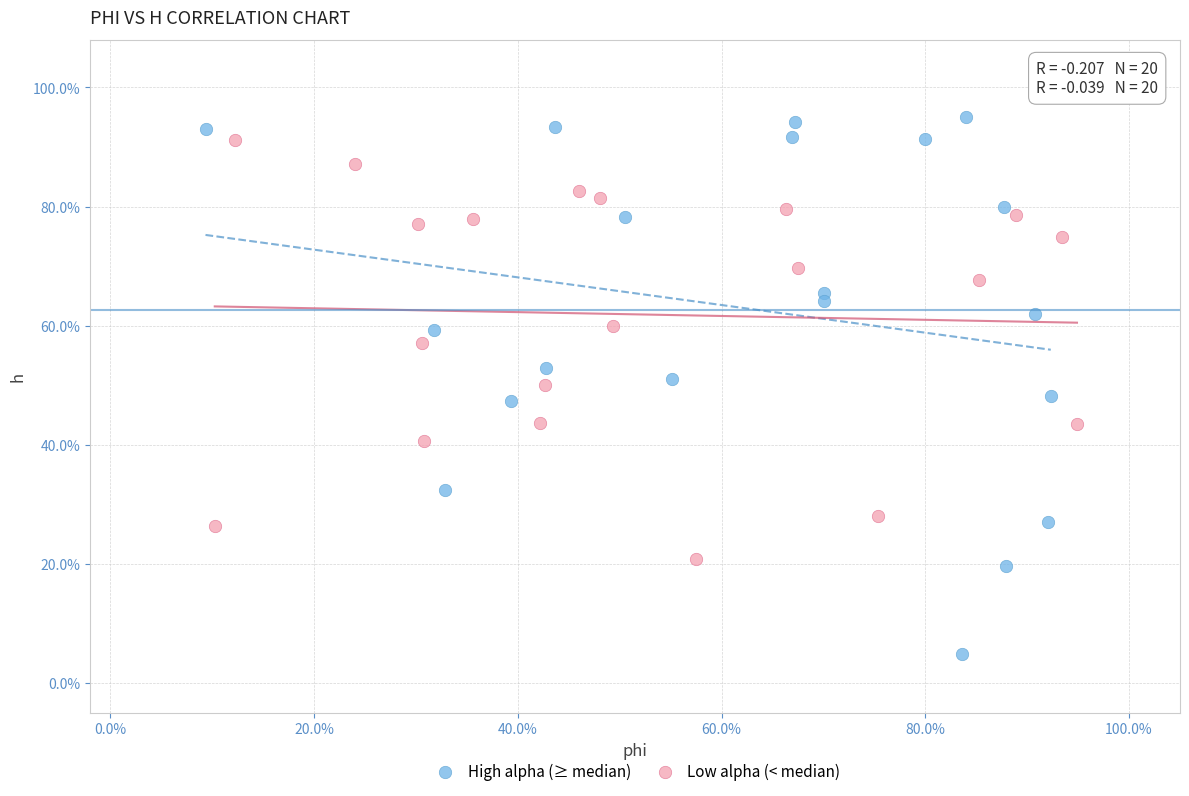

What are all the series names shown in the legend?

High alpha (≥ median), Low alpha (< median)